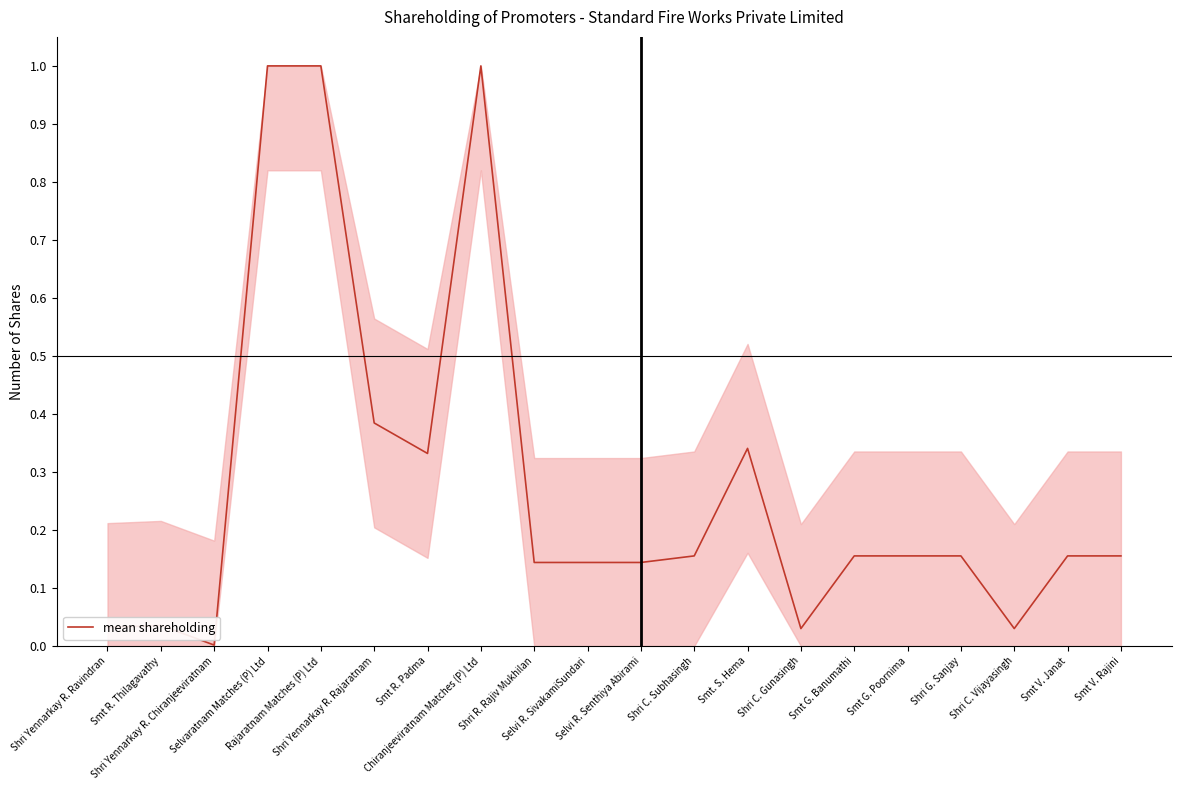

What is the greatest value displayed?

1.0